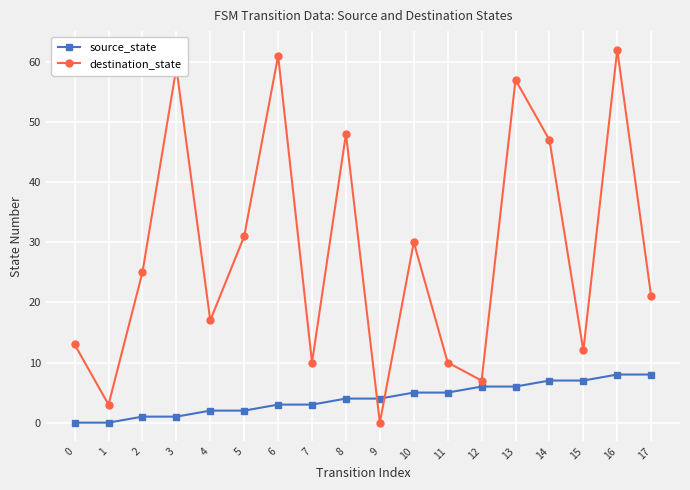

What is the average value of the source_state series?

4